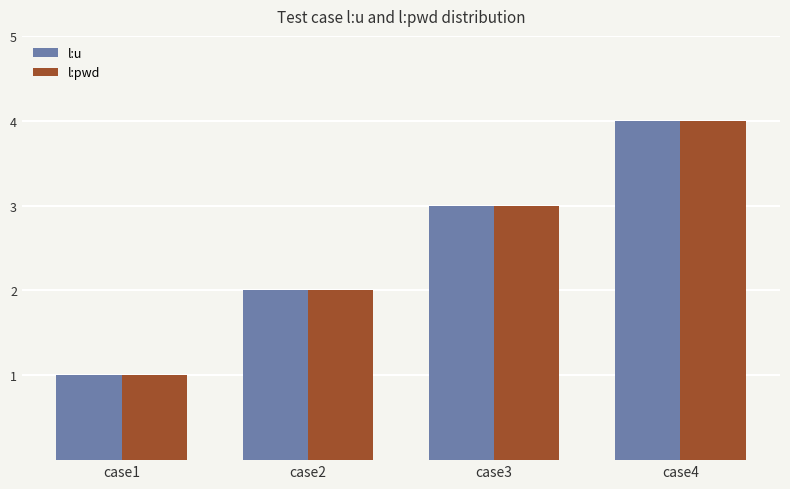

What is the sum of the l:u values at case1 and case3?

4